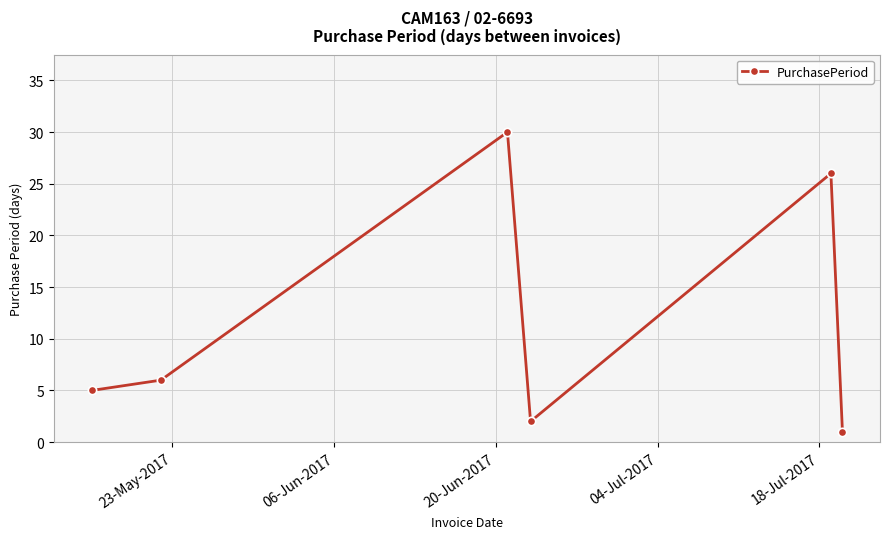

What is the value of the 4th point from the left?

2